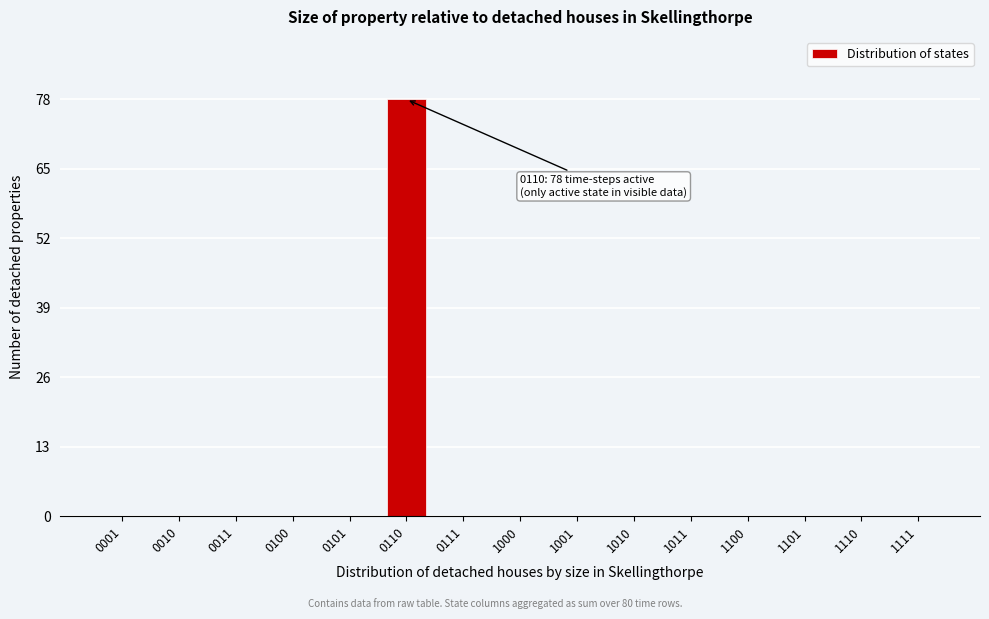

Reading left to right, extract all data points from this chart.

0001=0	0010=0	0011=0	0100=0	0101=0	0110=78	0111=0	1000=0	1001=0	1010=0	1011=0	1100=0	1101=0	1110=0	1111=0